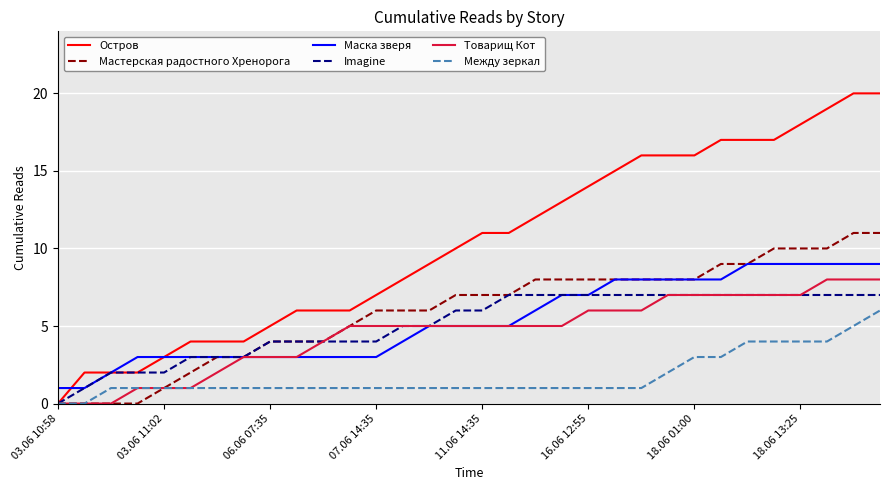

Reading left to right, extract all data points from this chart.

Остров: 0	2	2	2	3	4	4	4	5	6	6	6	7	8	9	10	11	11	12	13	14	15	16	16	16	17	17	17	18	19	20	20
Мастерская радостного Хренорога: 0	0	0	0	1	2	3	3	4	4	4	5	6	6	6	7	7	7	8	8	8	8	8	8	8	9	9	10	10	10	11	11
Маска зверя: 1	1	2	3	3	3	3	3	3	3	3	3	3	4	5	5	5	5	6	7	7	8	8	8	8	8	9	9	9	9	9	9
Imagine: 0	1	2	2	2	3	3	3	4	4	4	4	4	5	5	6	6	7	7	7	7	7	7	7	7	7	7	7	7	7	7	7
Товарищ Кот: 0	0	0	1	1	1	2	3	3	3	4	5	5	5	5	5	5	5	5	5	6	6	6	7	7	7	7	7	7	8	8	8
Между зеркал: 0	0	1	1	1	1	1	1	1	1	1	1	1	1	1	1	1	1	1	1	1	1	1	2	3	3	4	4	4	4	5	6